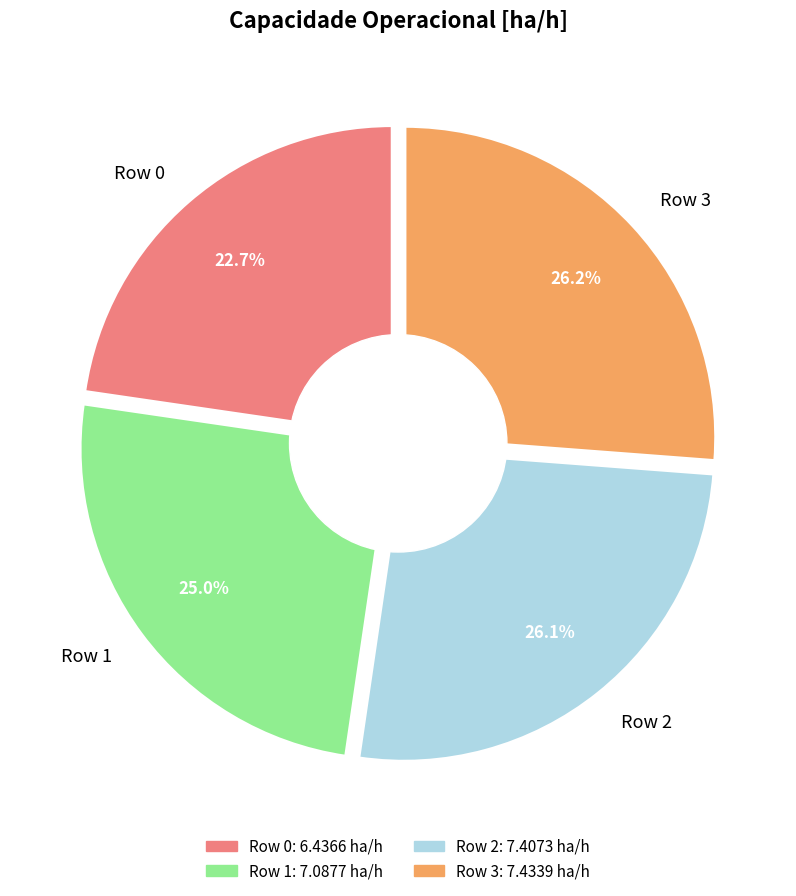

Rank the categories by value from lowest to highest.

Row 0, Row 1, Row 2, Row 3